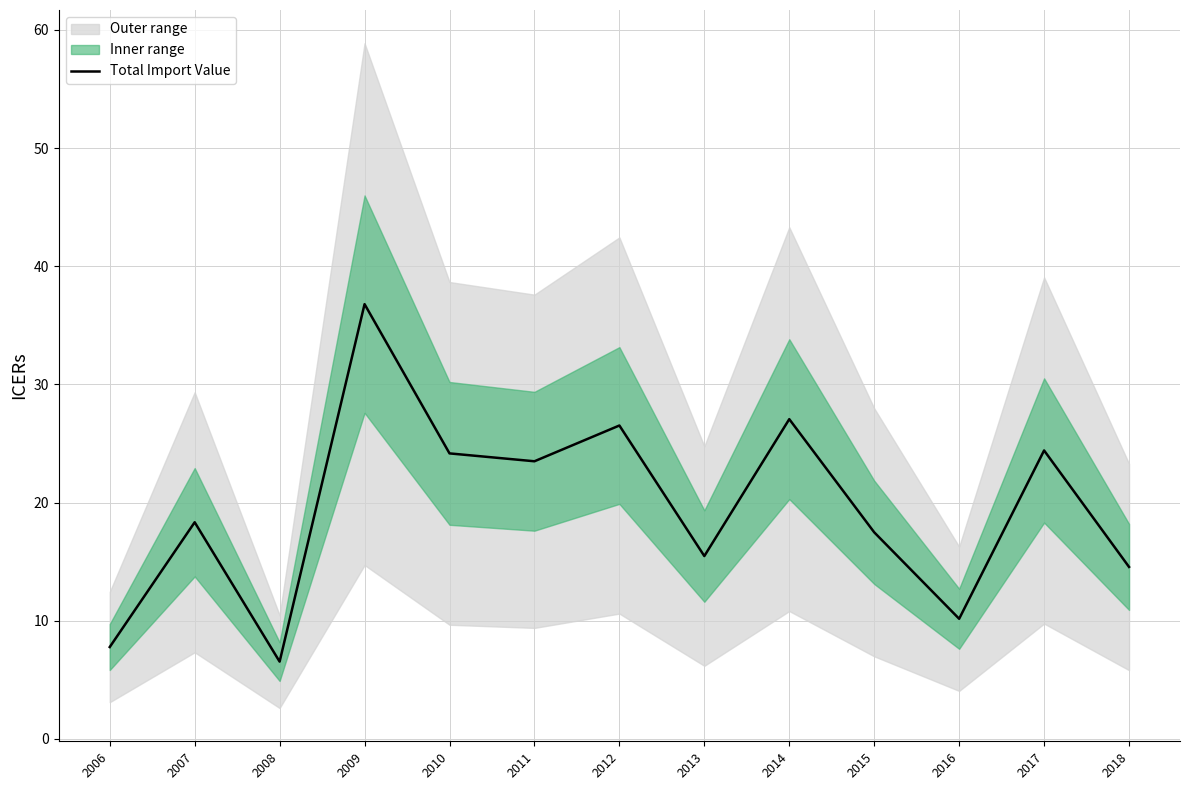

True or false: there are more than 0 points higher than both neighbors.

True